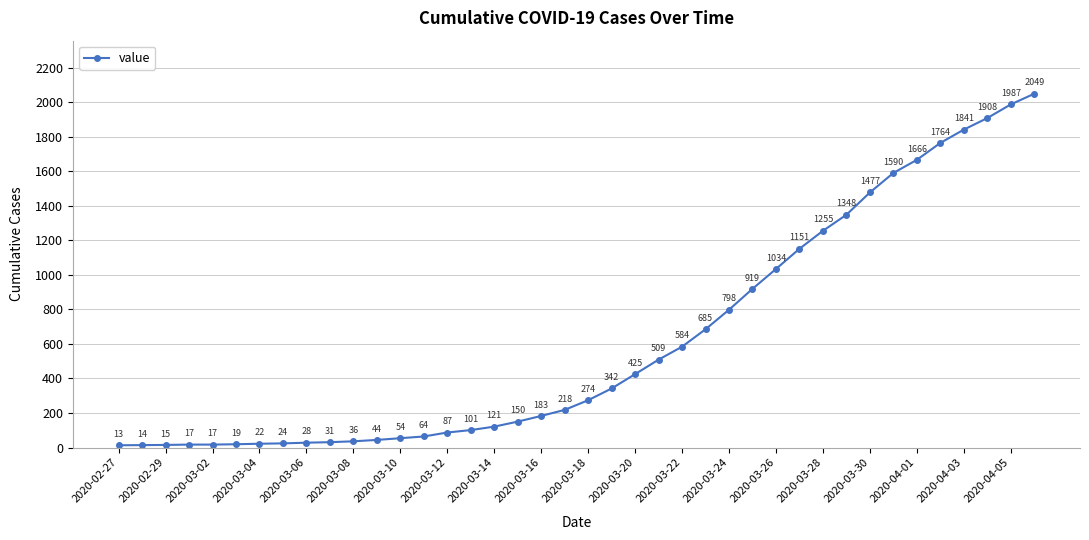

True or false: the data has more than 1 interior local peaks.

False